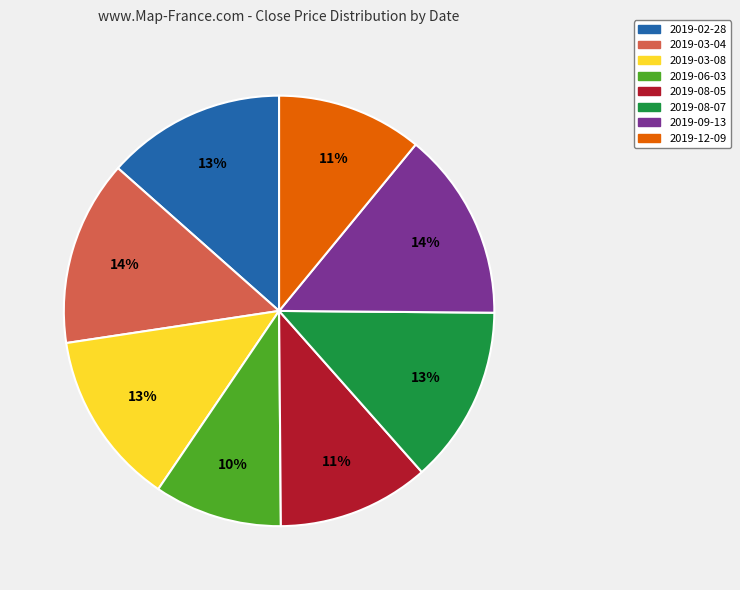

To the nearest percent, what is the difference between the 2019-03-04 and 2019-12-09 slice percentages?

3%